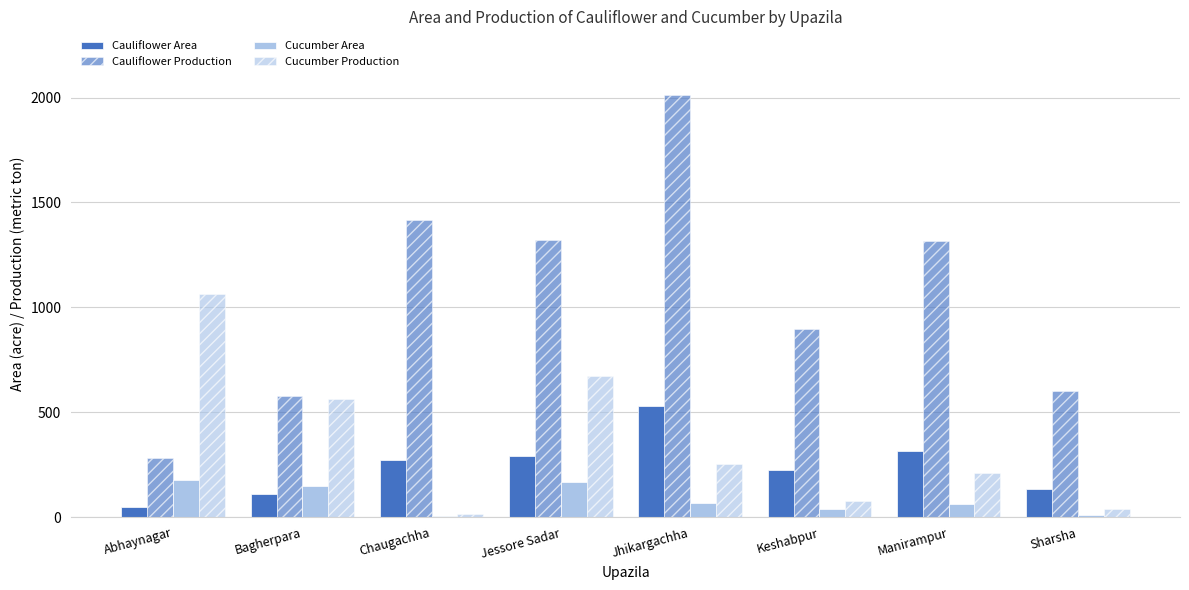

What is the smallest value displayed?

6